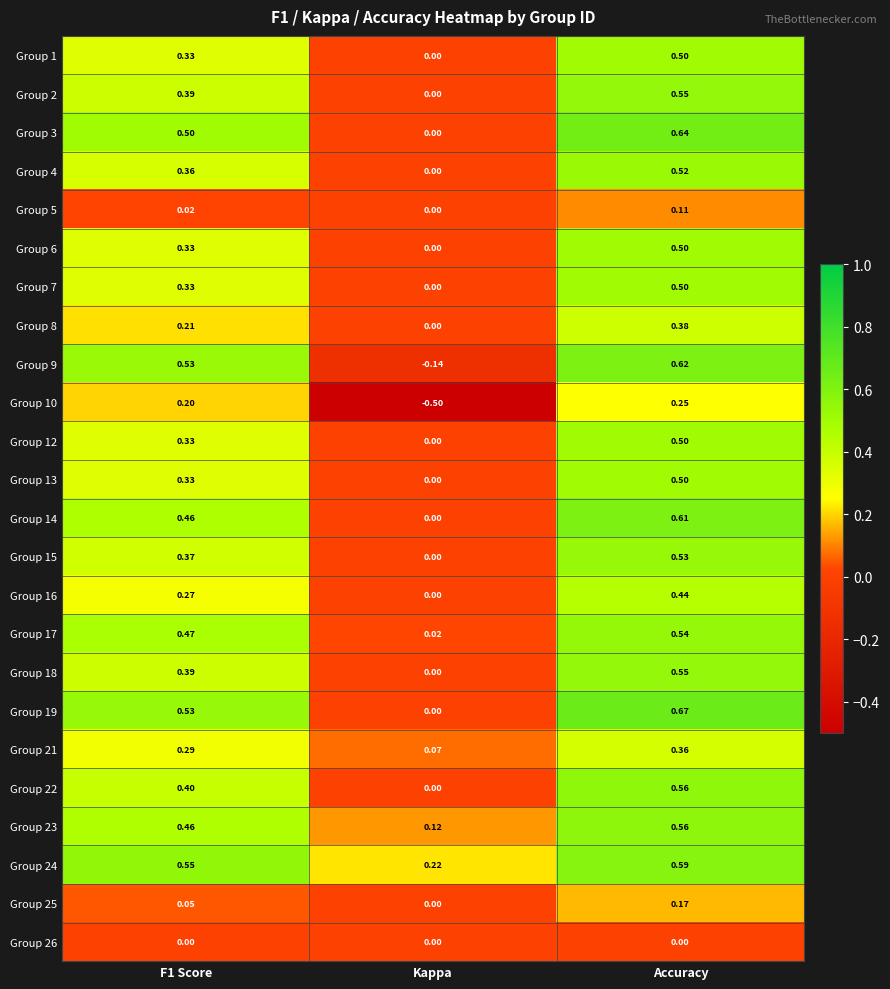

At which category does the chart reach its peak across all series?

Accuracy